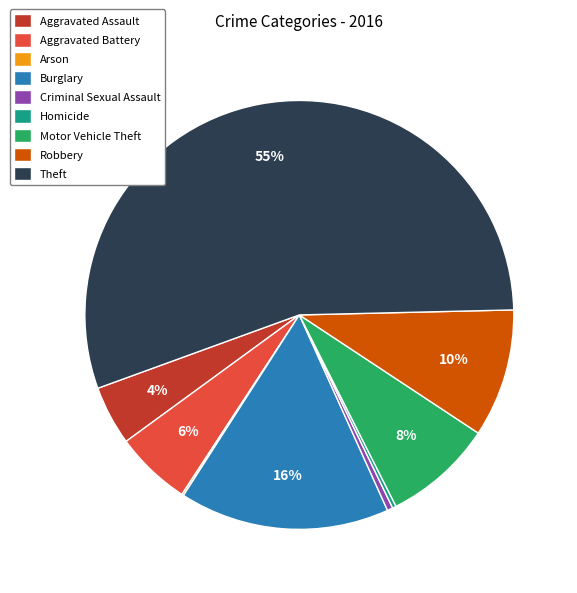

Is the sum of Burglary and Robbery greater than half?

No